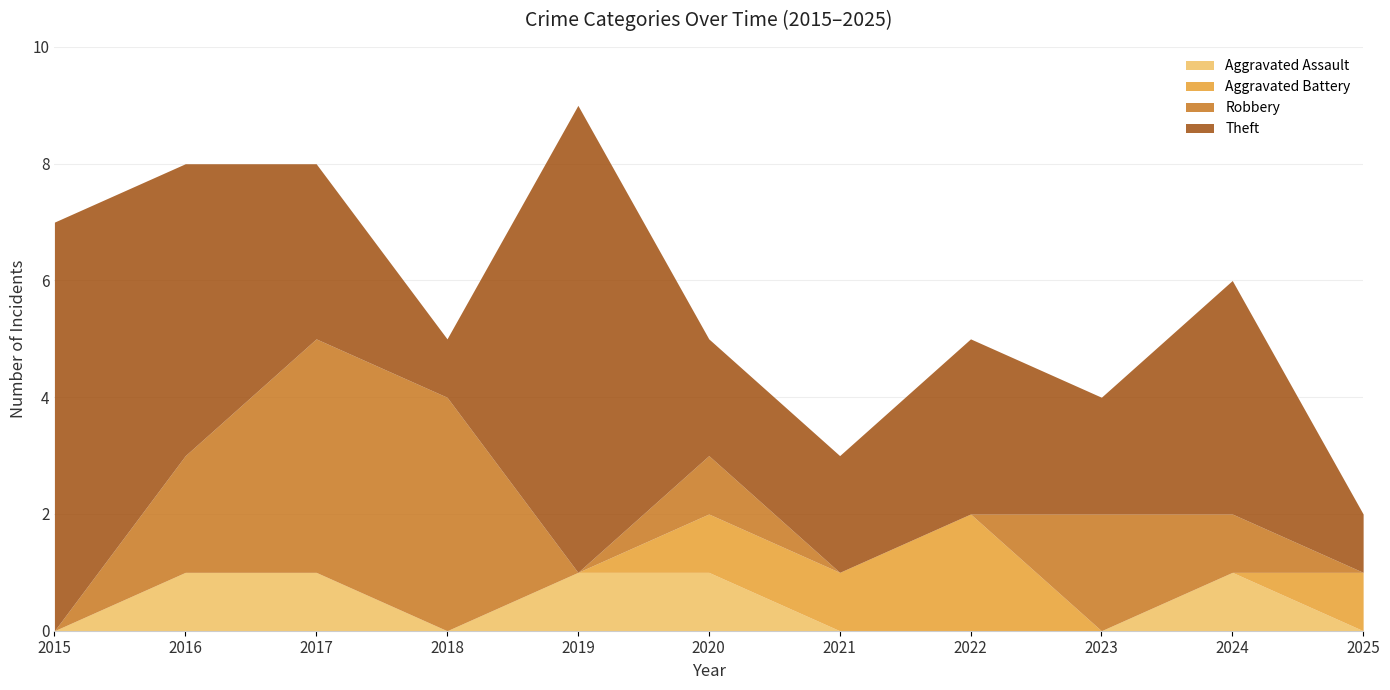

Which has a higher value, 2018 or 2019?

2019